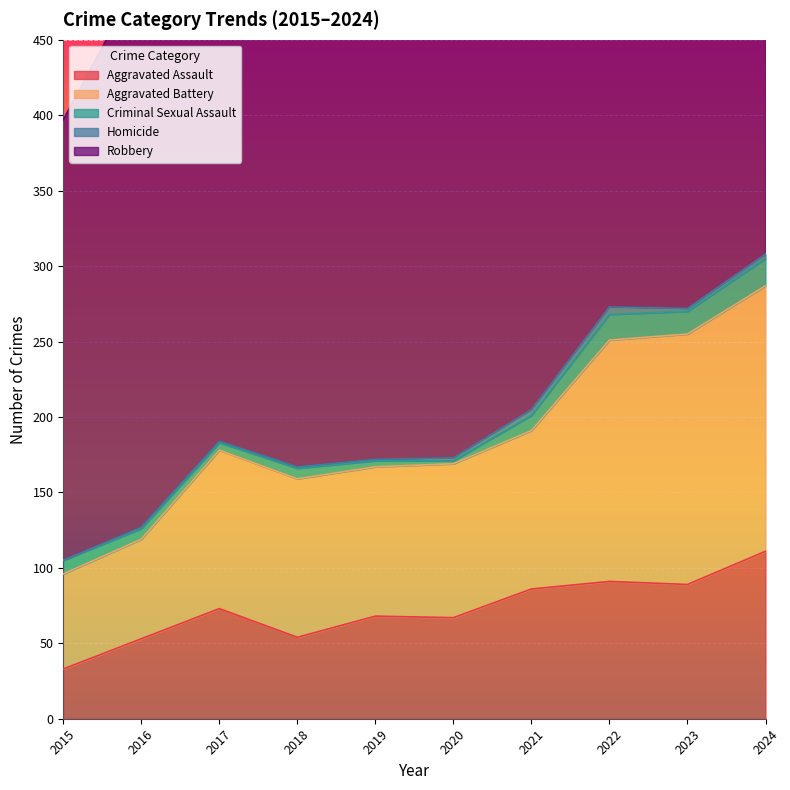

How many interior local peaks does the Aggravated Assault series have?

3